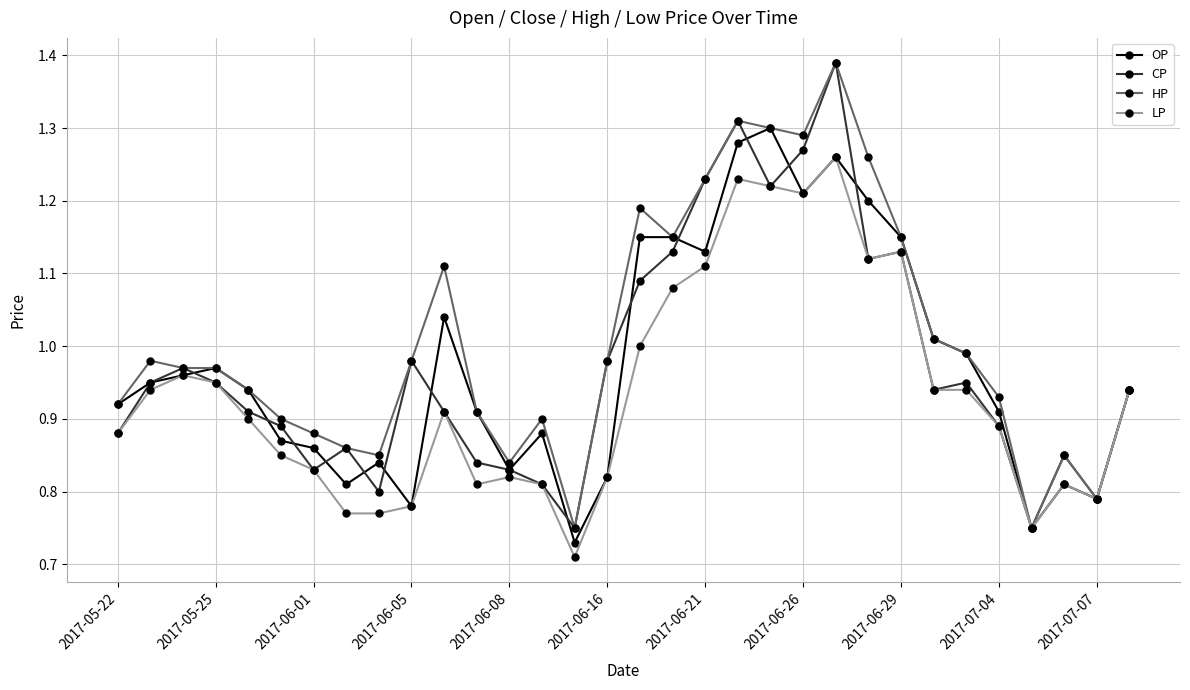

At how many categories does at least one series exceed 0?

32